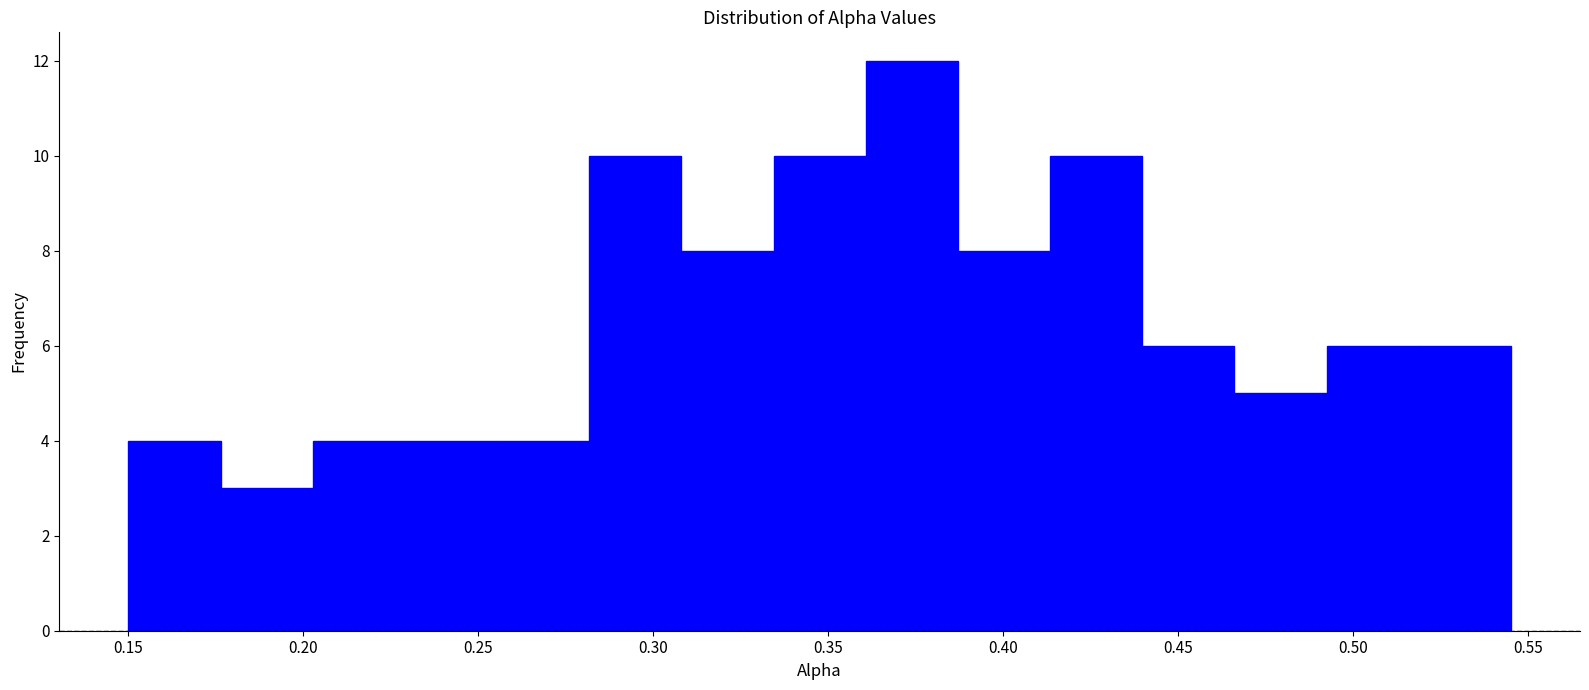

Reading left to right, transcribe this chart: for each bar, give the range it covers on the x-axis and its height. Neither the bar edges nor the heights are printed on the chart, so give them approximately, as read against the axes.

0.150 to 0.175: 4
0.175 to 0.205: 3
0.205 to 0.230: 4
0.230 to 0.255: 4
0.255 to 0.280: 4
0.280 to 0.310: 10
0.310 to 0.335: 8
0.335 to 0.360: 10
0.360 to 0.385: 12
0.385 to 0.415: 8
0.415 to 0.440: 10
0.440 to 0.465: 6
0.465 to 0.490: 5
0.490 to 0.520: 6
0.520 to 0.545: 6